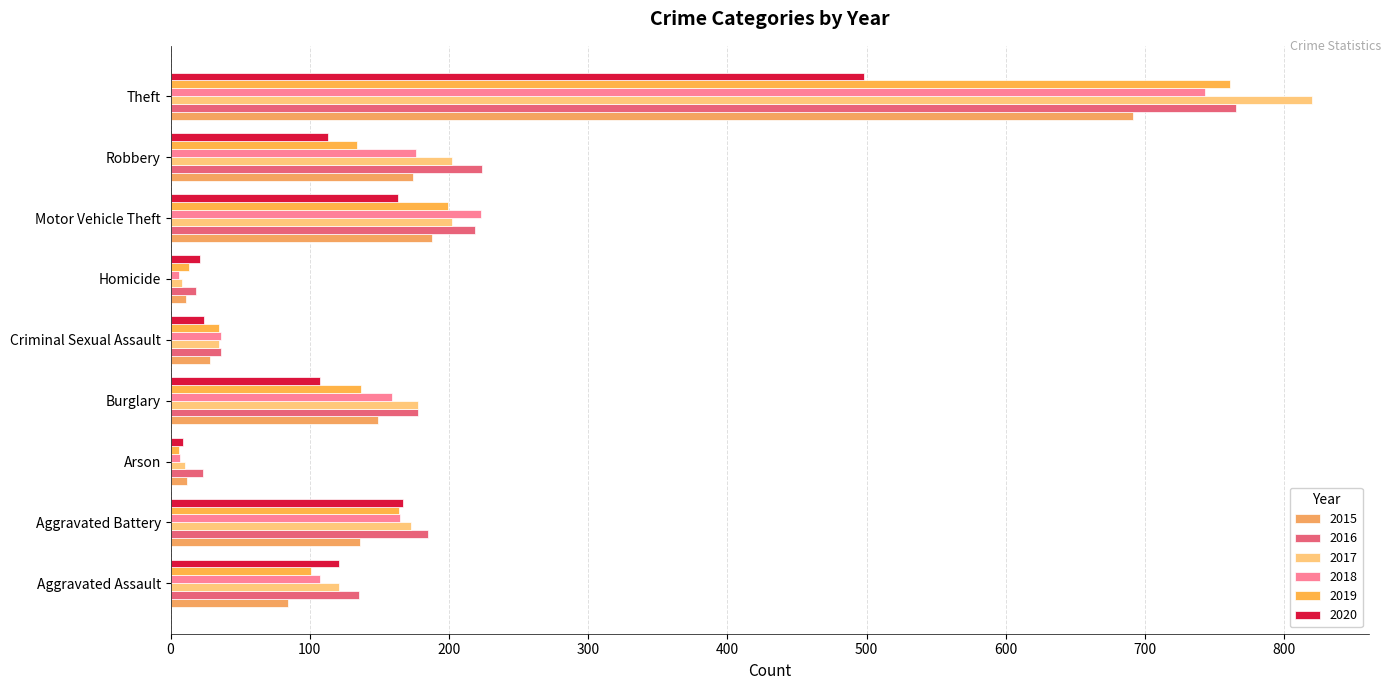

How many values in the 2017 series exceed 173?

4